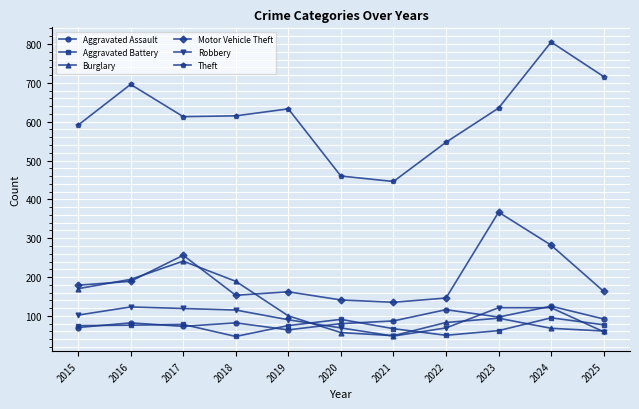

How many data points in Aggravated Assault are less than 82?

4